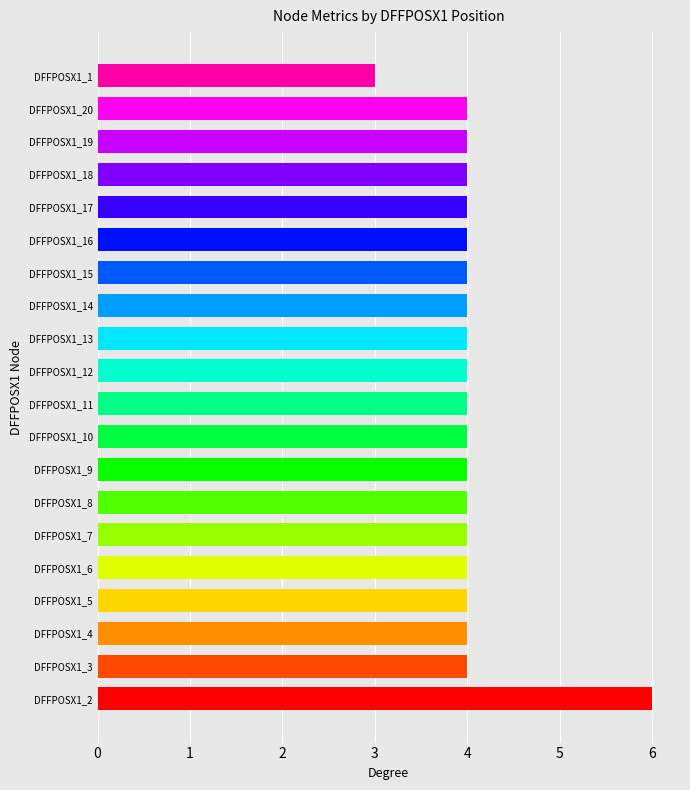

What is the sum of all values?

81